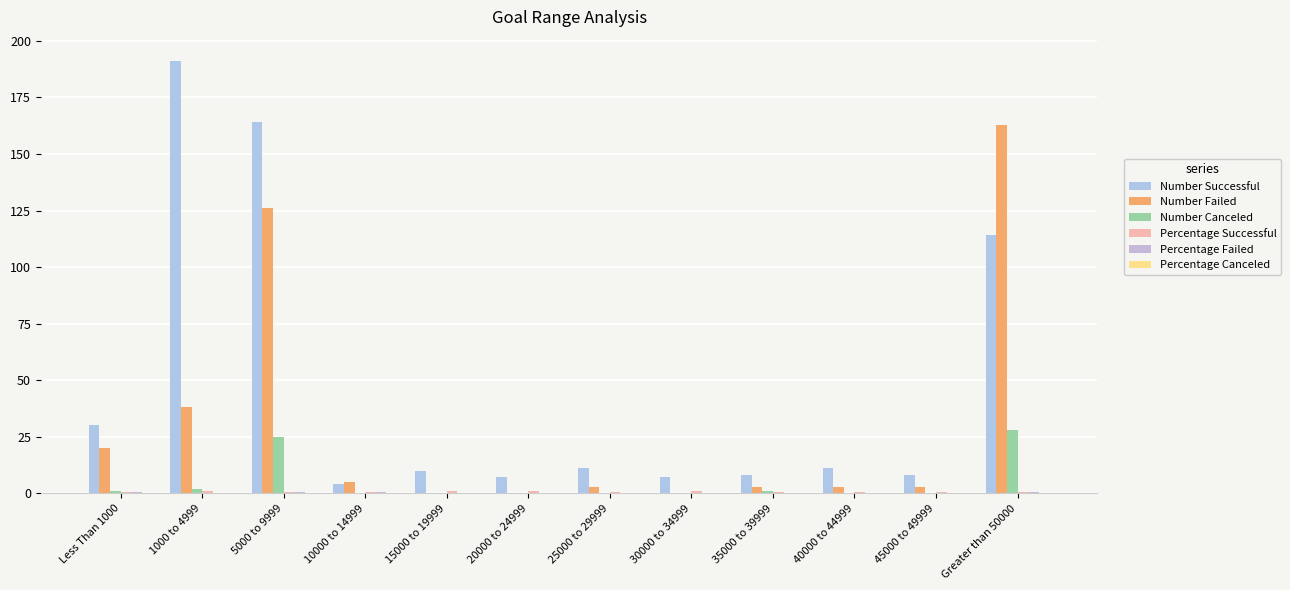

Reading right to left, extract all data points from this chart.

Number Successful: 114.0	8.0	11.0	8.0	7.0	11.0	7.0	10.0	4.0	164.0	191.0	30.0
Number Failed: 163.0	3.0	3.0	3.0	0.0	3.0	0.0	0.0	5.0	126.0	38.0	20.0
Number Canceled: 28.0	0.0	0.0	1.0	0.0	0.0	0.0	0.0	0.0	25.0	2.0	1.0
Percentage Successful: 0.4	0.7	0.8	0.7	1.0	0.8	1.0	1.0	0.4	0.5	0.8	0.6
Percentage Failed: 0.5	0.3	0.2	0.2	0.0	0.2	0.0	0.0	0.6	0.4	0.2	0.4
Percentage Canceled: 0.1	0.0	0.0	0.1	0.0	0.0	0.0	0.0	0.0	0.1	0.0	0.0